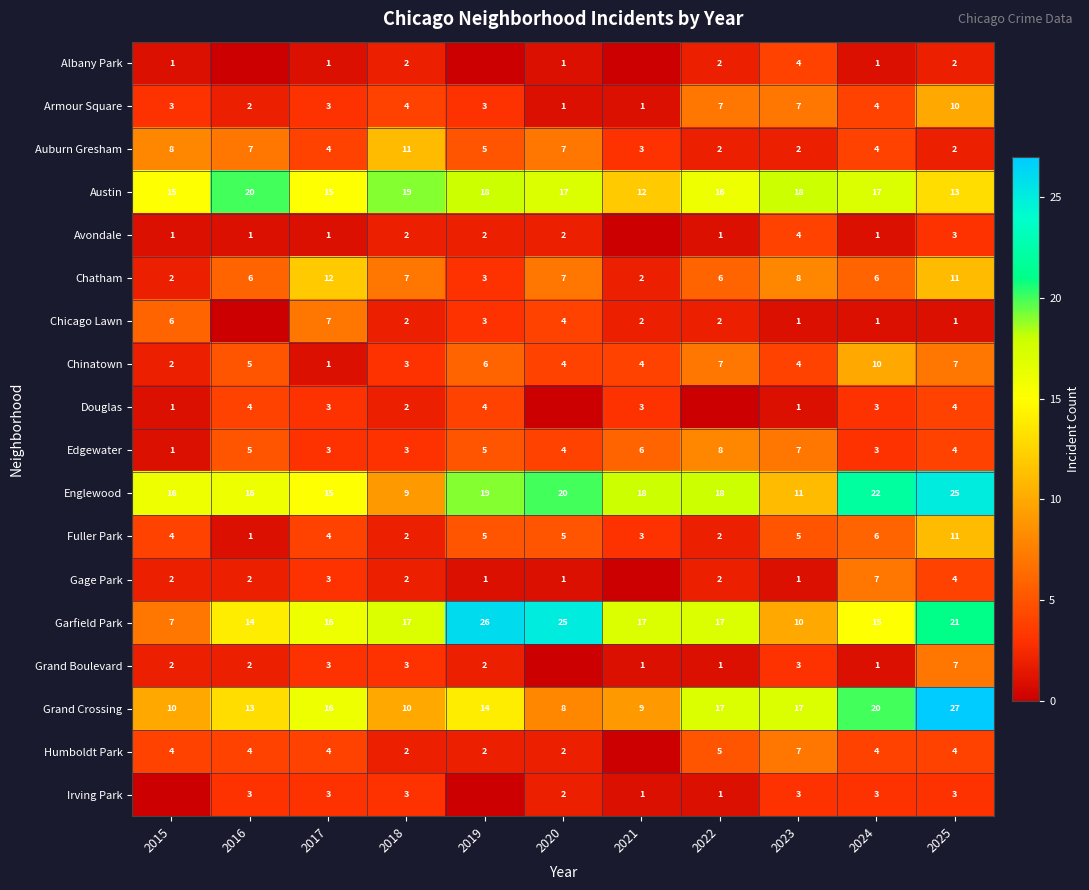

How many data points does each series have?

11